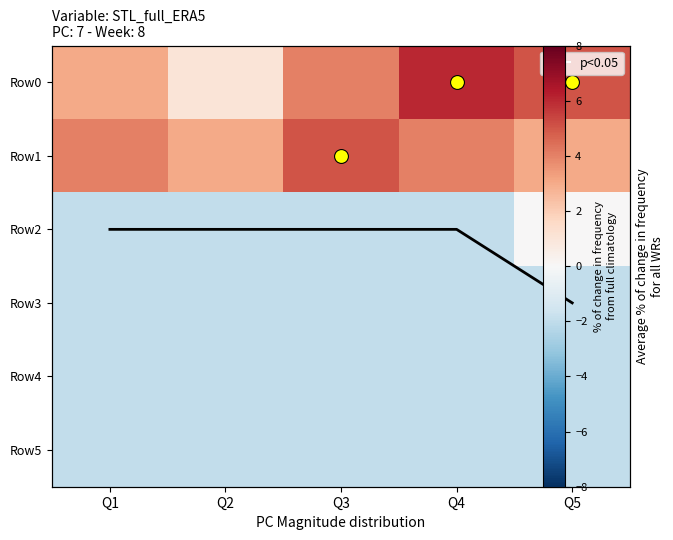

Which series has the largest total across all categories?

Row0